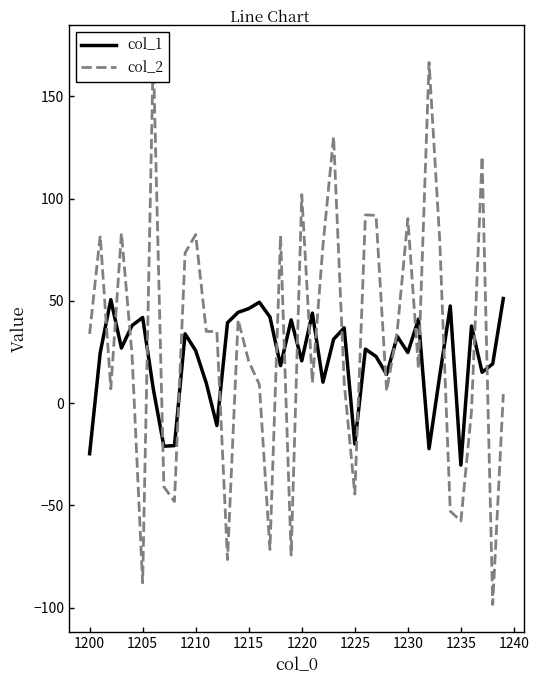

Reading left to right, transcribe all the data shown in this chart.

col_1: -24.7	24.7	50.6	27.0	37.9	41.9	7.1	-21.0	-20.7	33.9	25.7	9.8	-10.9	39.3	44.4	46.2	49.4	42.1	18.4	40.7	20.7	44.0	10.3	31.3	36.8	-20.0	26.4	22.8	14.1	32.7	24.8	41.1	-22.3	13.3	47.5	-30.3	37.7	15.1	19.2	51.2
col_2: 33.9	81.9	7.0	83.1	23.7	-87.9	171.4	-40.8	-48.1	73.4	82.4	35.1	35.0	-76.4	40.8	20.5	9.2	-71.5	81.9	-74.3	102.0	10.0	77.2	130.3	10.1	-44.4	92.0	91.8	6.0	35.2	90.3	17.1	166.6	80.3	-52.8	-57.6	-4.0	120.6	-98.4	4.5